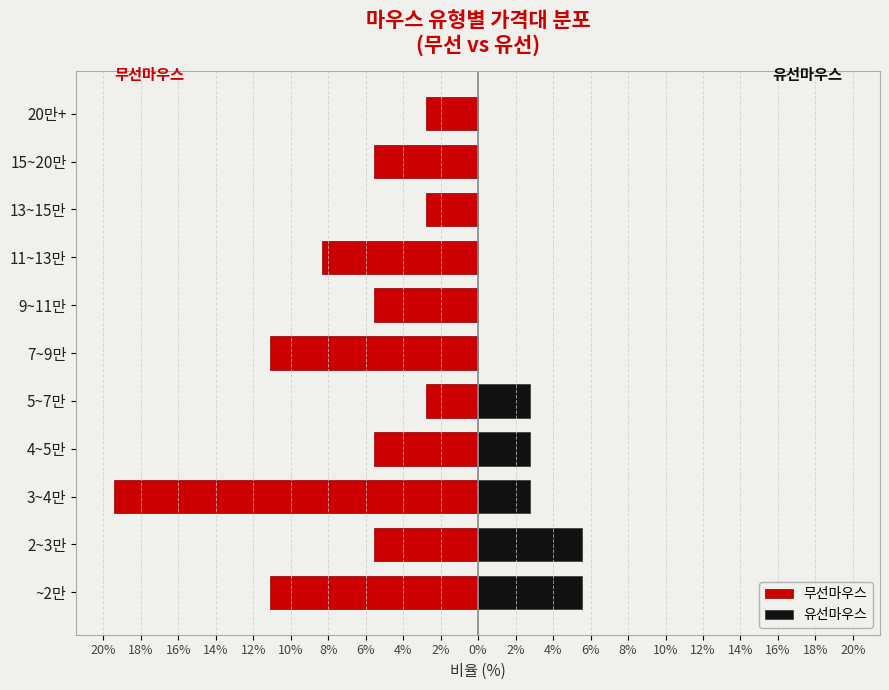

Are the bars horizontal?

Yes